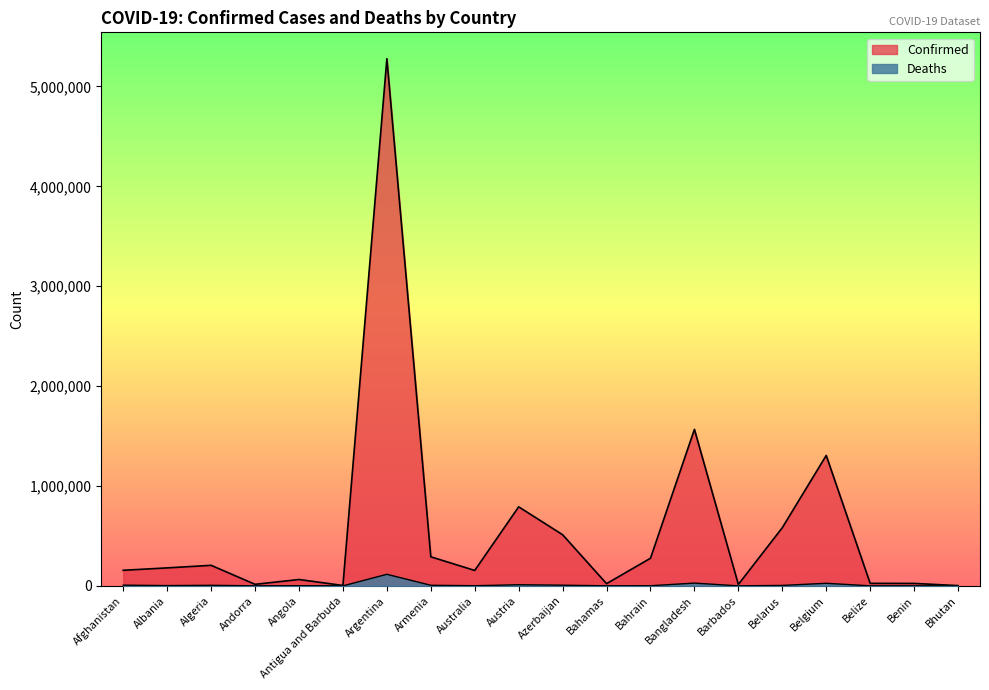

What position from the left is Algeria?

3